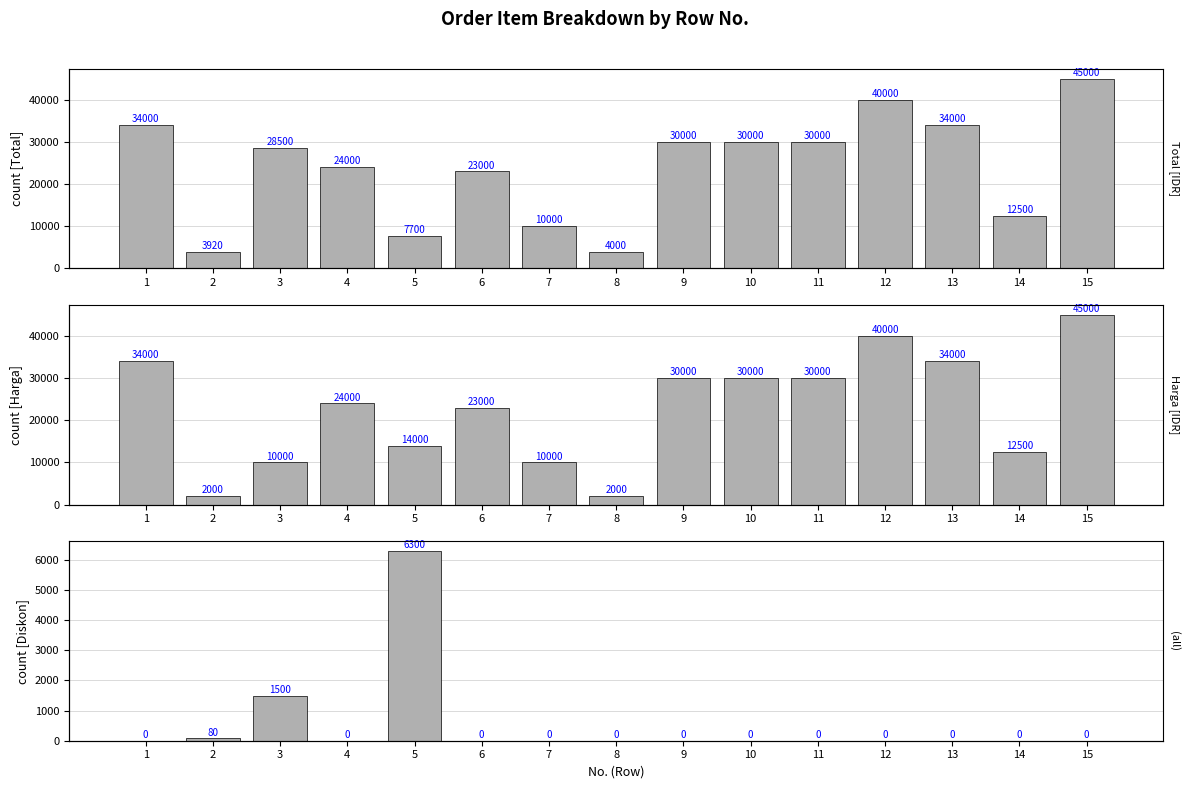

What is the value of the Total bar at the 3rd from the left?

28500